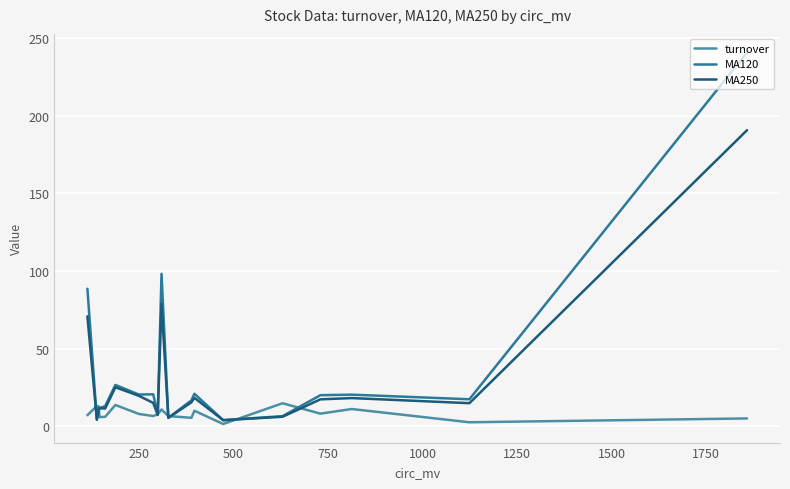

List the series in order of their peak value, highest first.

MA120, MA250, turnover